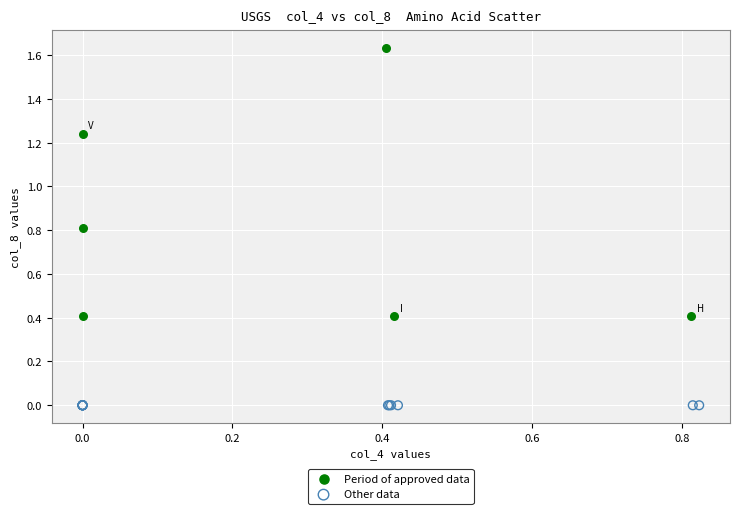

Which series contains the highest Y value?

Period of approved data